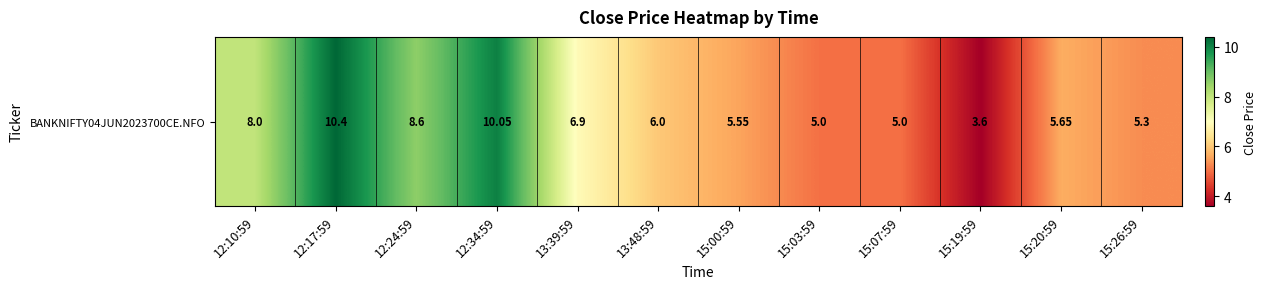

Between 13:39:59 and 15:07:59, which is larger?

13:39:59